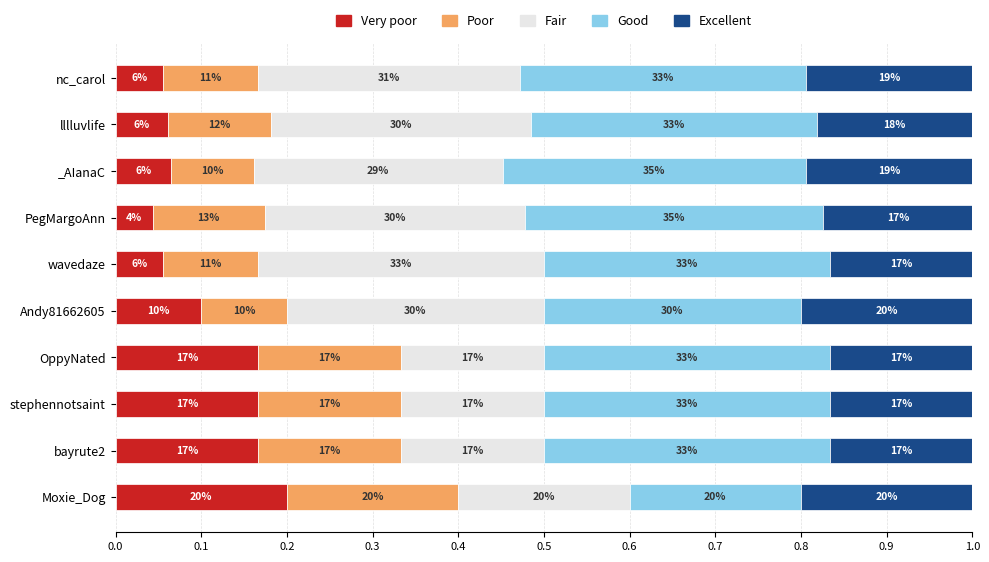

What are all the series names shown in the legend?

Very poor, Poor, Fair, Good, Excellent